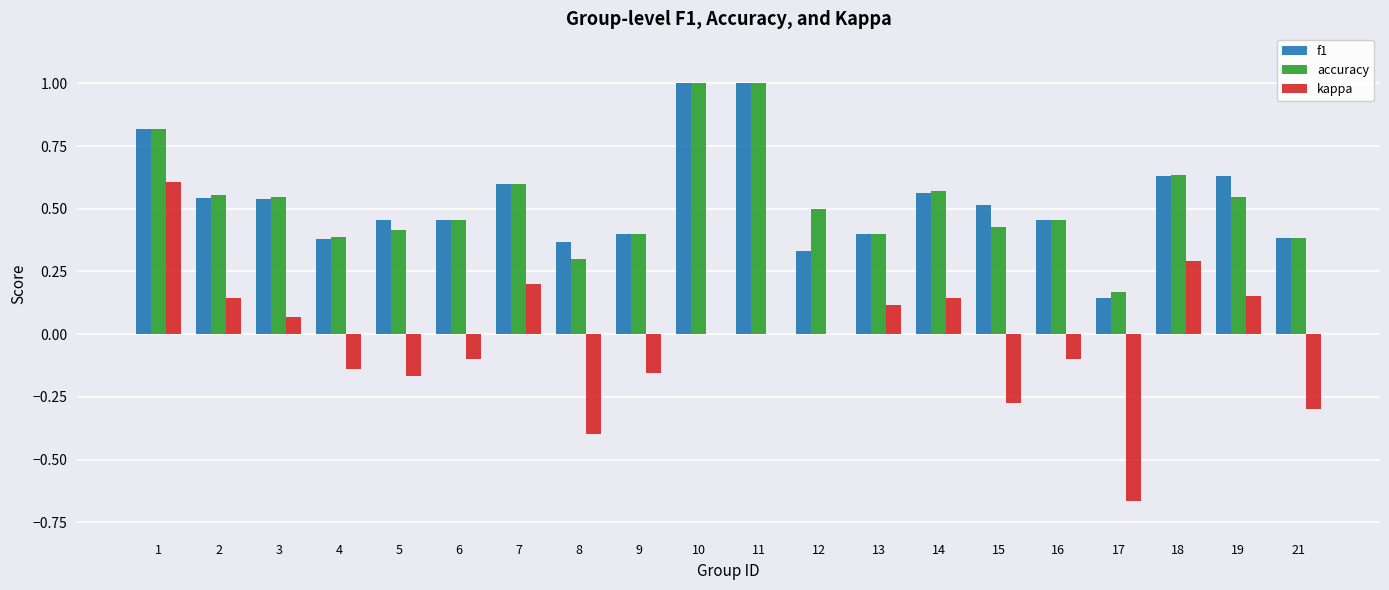

The f1 series shows 0.8 at 2. True or false?

False